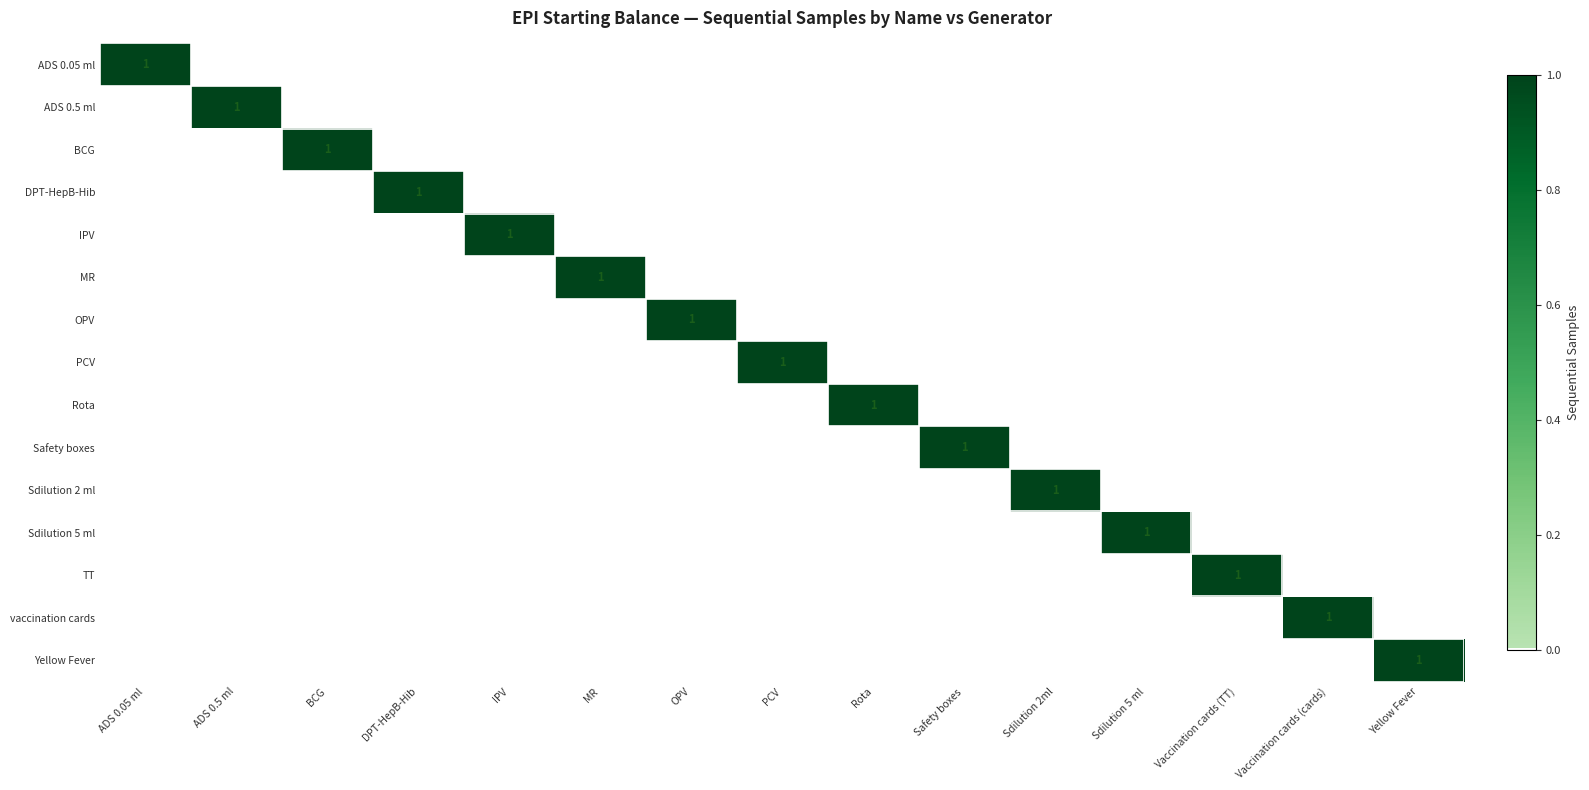

What is the highest value of the OPV series?

1